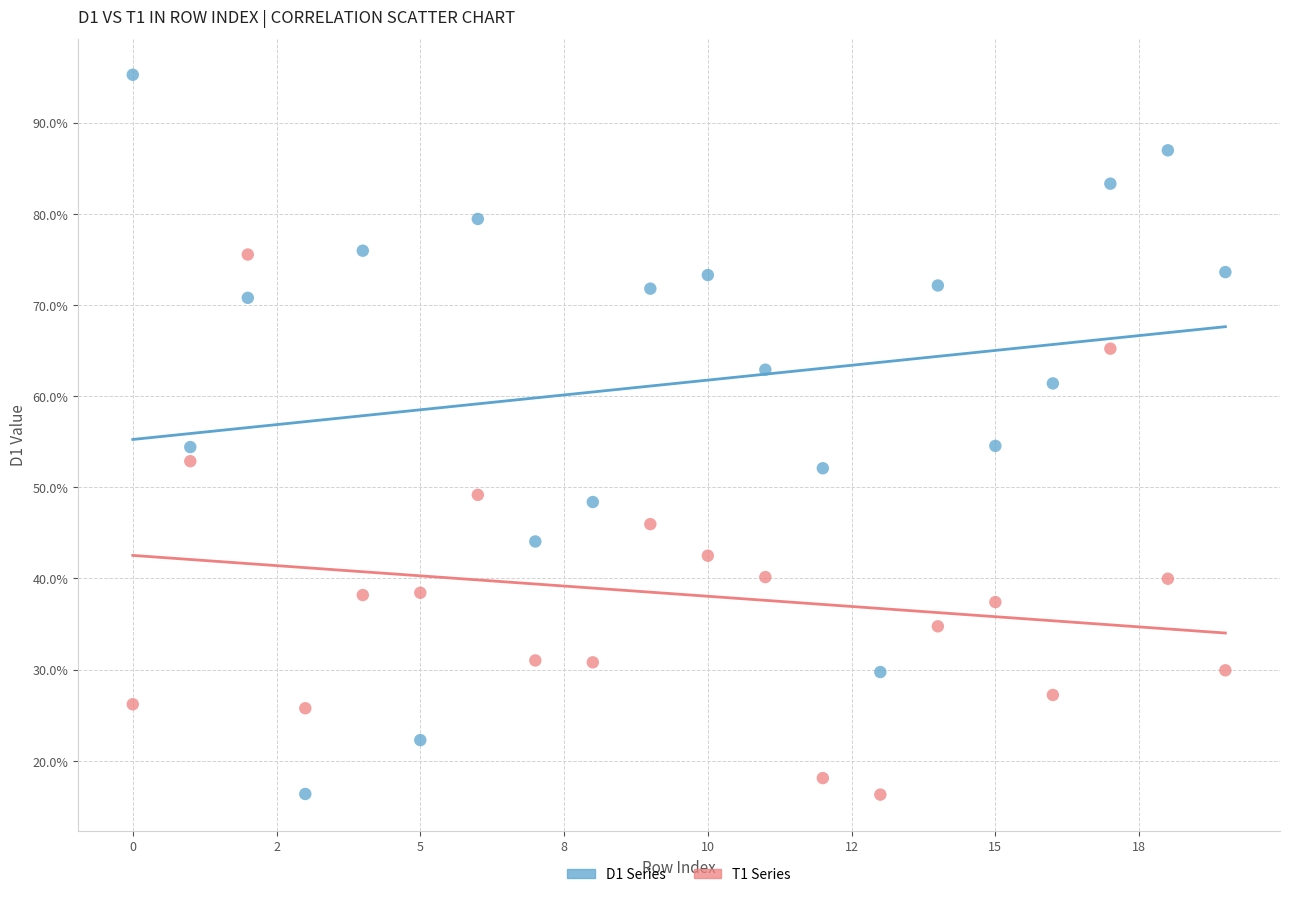

Across all data points, what is the range of Y values (max minus min)?

79.0